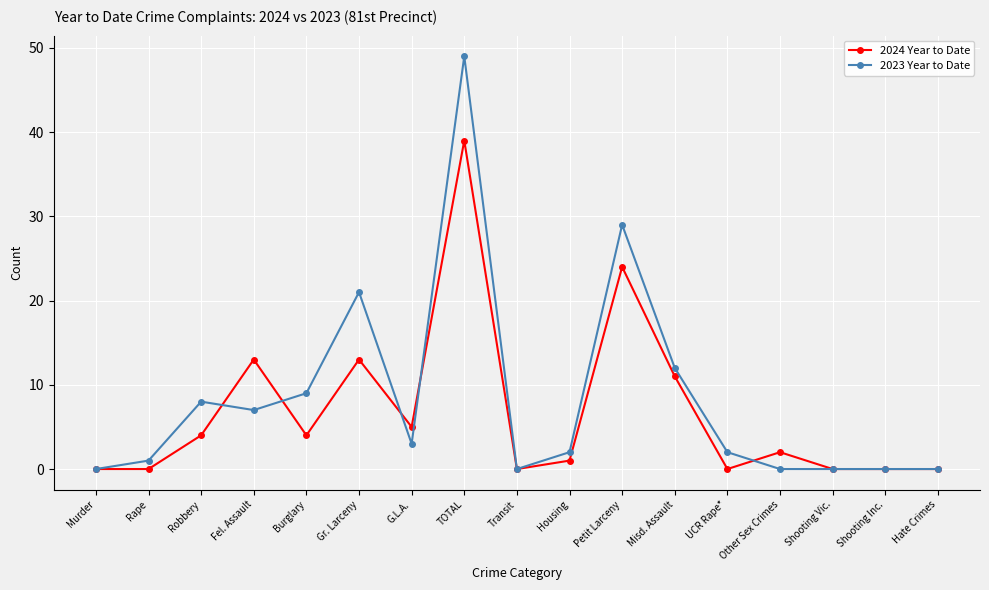

The 2024 Year to Date series shows 9 at G.L.A.. True or false?

False